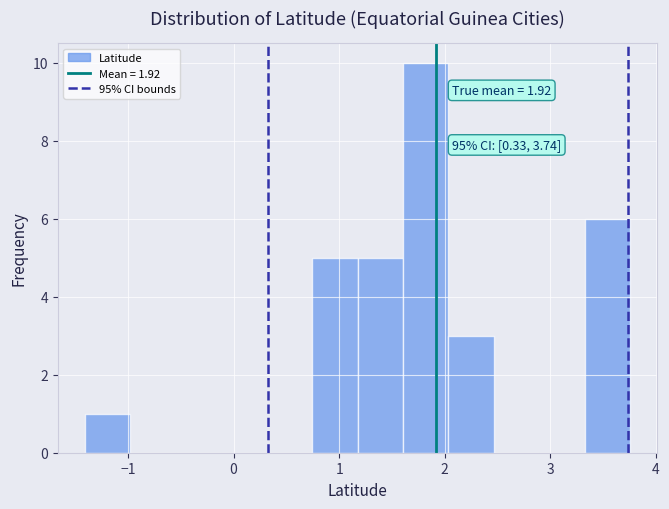

Which range on the x-axis has the tallest bar?

1.6 to 2.0